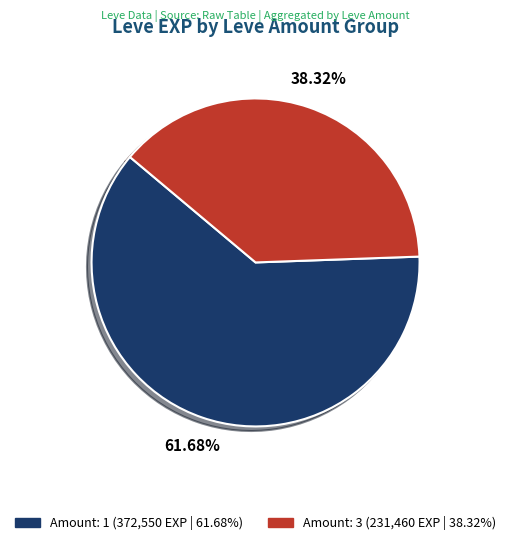

Is there any slice that represents more than half of the pie?

Yes